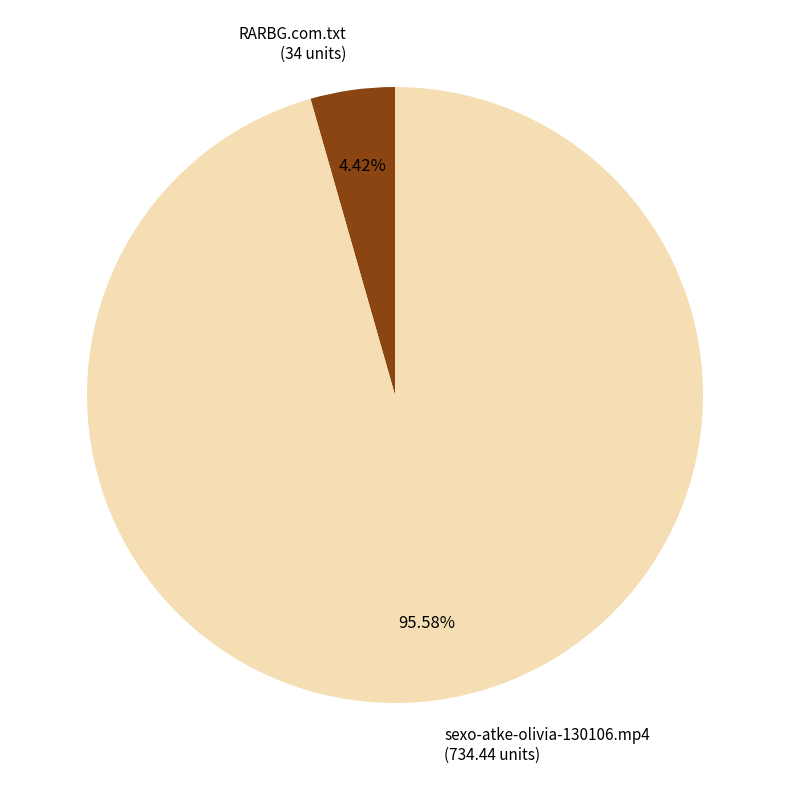

How many segments does this pie chart have?

2